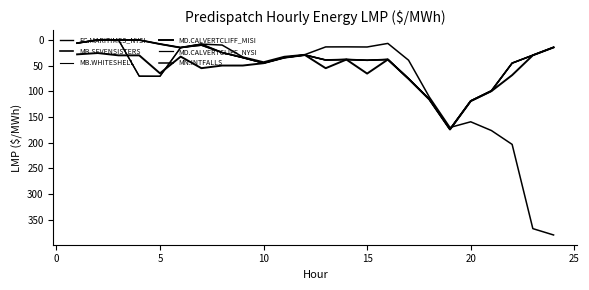

List the series in order of their peak value, highest first.

MN.INTFALLS, MD.CALVERTCLIFF_MISI, MD.CALVERTCLIFF_NYSI, MB.SEVENSISTERS, MB.WHITESHELL, EC.MARITIMES_NYSI